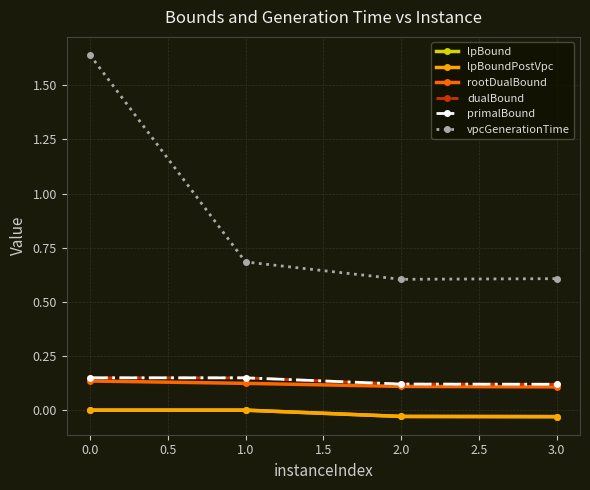

The value of rootDualBound at 1.0 is 0.2. True or false?

False